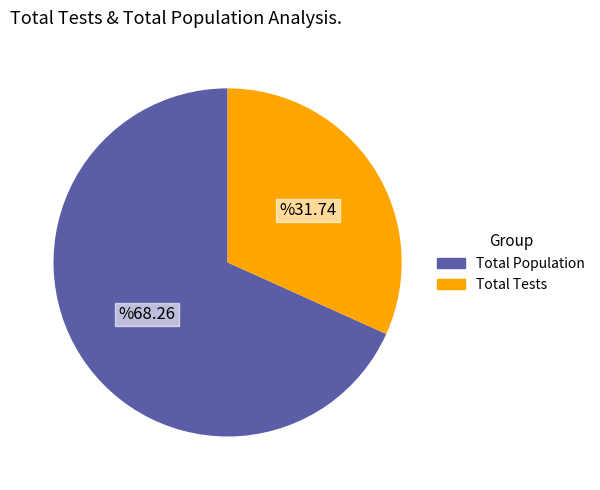

Is there a majority slice in this chart?

Yes